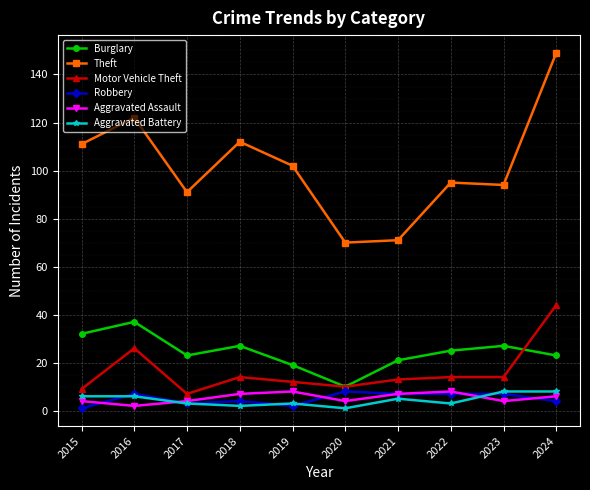

What are all the series names shown in the legend?

Burglary, Theft, Motor Vehicle Theft, Robbery, Aggravated Assault, Aggravated Battery